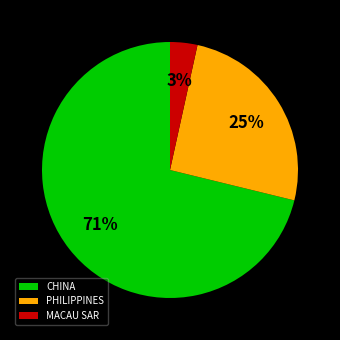

To the nearest percent, what is the difference between the CHINA and PHILIPPINES slice percentages?

46%